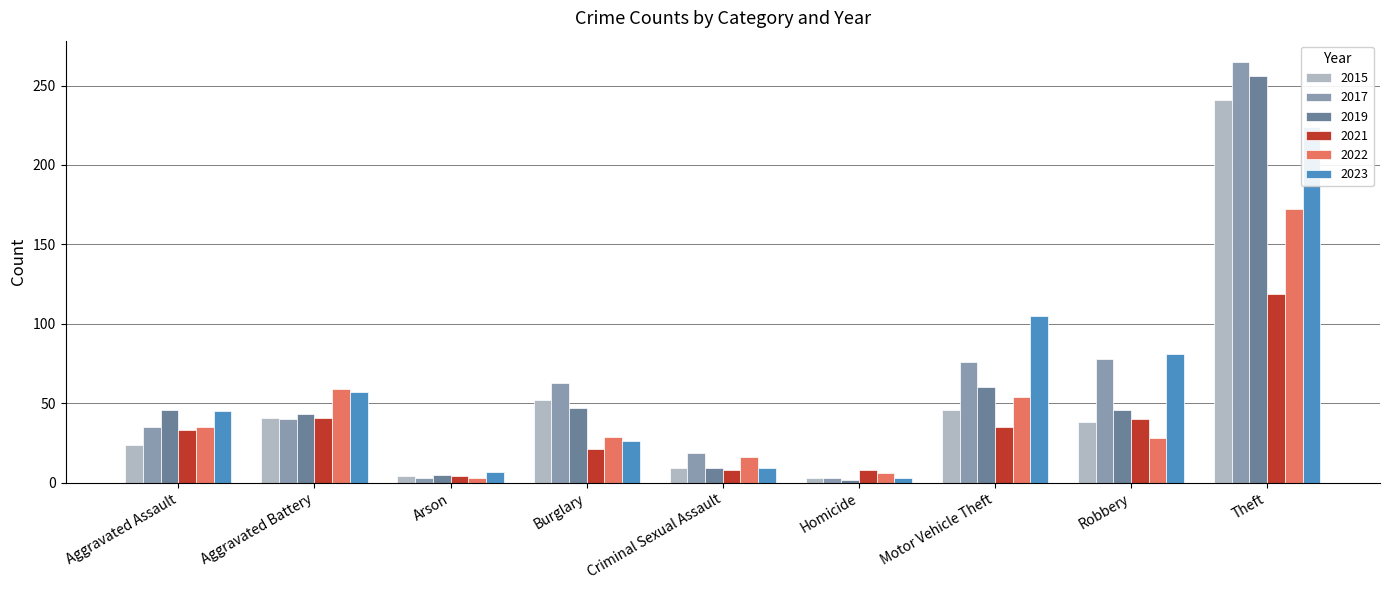

Reading right to left, extract all data points from this chart.

2015: Theft=241	Robbery=38	Motor Vehicle Theft=46	Homicide=3	Criminal Sexual Assault=9	Burglary=52	Arson=4	Aggravated Battery=41	Aggravated Assault=24
2017: Theft=265	Robbery=78	Motor Vehicle Theft=76	Homicide=3	Criminal Sexual Assault=19	Burglary=63	Arson=3	Aggravated Battery=40	Aggravated Assault=35
2019: Theft=256	Robbery=46	Motor Vehicle Theft=60	Homicide=2	Criminal Sexual Assault=9	Burglary=47	Arson=5	Aggravated Battery=43	Aggravated Assault=46
2021: Theft=119	Robbery=40	Motor Vehicle Theft=35	Homicide=8	Criminal Sexual Assault=8	Burglary=21	Arson=4	Aggravated Battery=41	Aggravated Assault=33
2022: Theft=172	Robbery=28	Motor Vehicle Theft=54	Homicide=6	Criminal Sexual Assault=16	Burglary=29	Arson=3	Aggravated Battery=59	Aggravated Assault=35
2023: Theft=224	Robbery=81	Motor Vehicle Theft=105	Homicide=3	Criminal Sexual Assault=9	Burglary=26	Arson=7	Aggravated Battery=57	Aggravated Assault=45